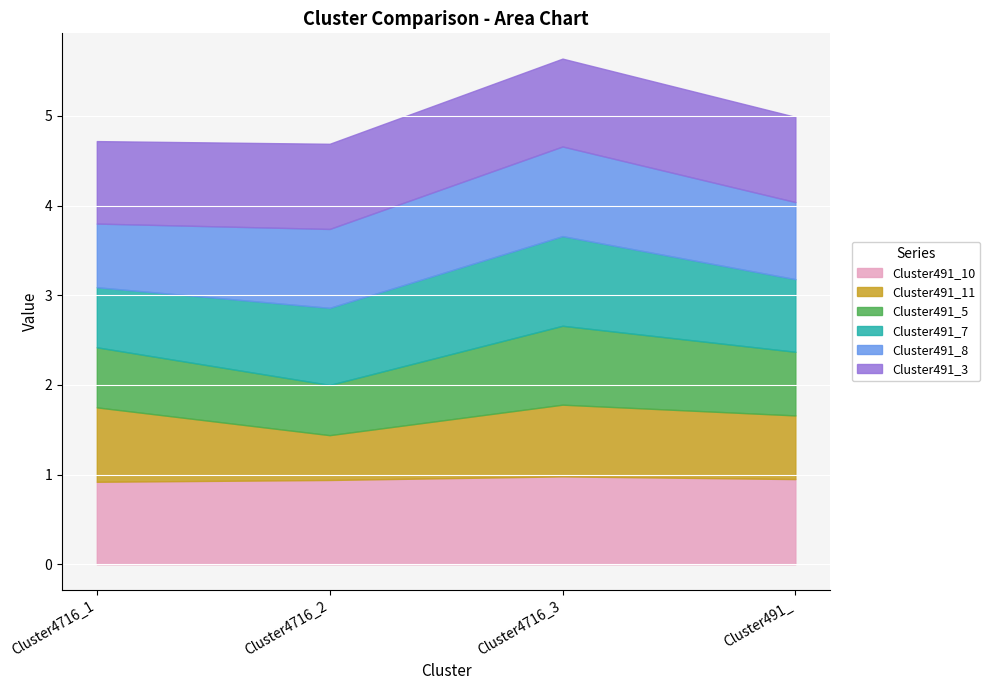

What is the highest value of the Cluster491_5 series?

0.9